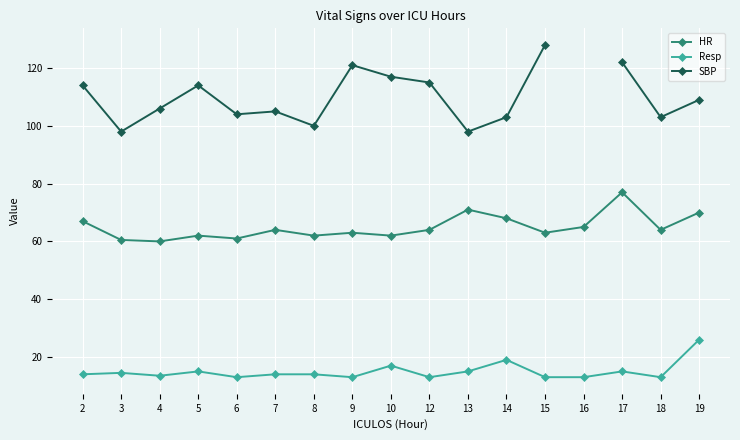

What is the sum of all HR values?

1103.5